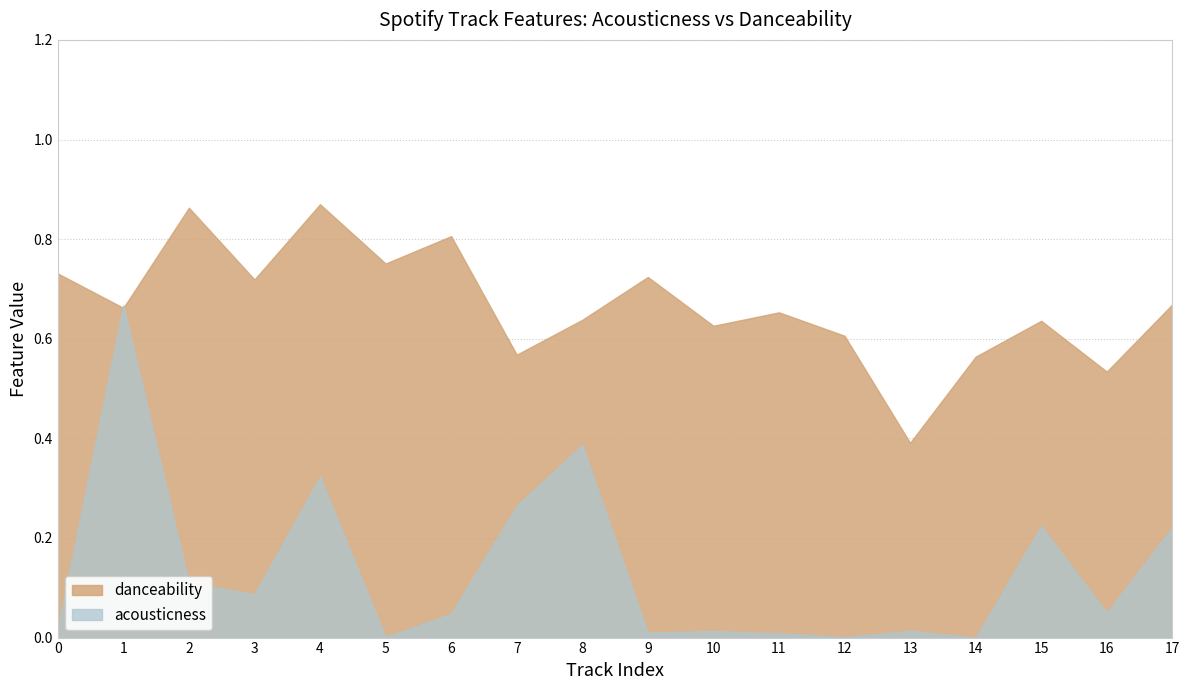

True or false: danceability has more than 1 interior local peaks.

True